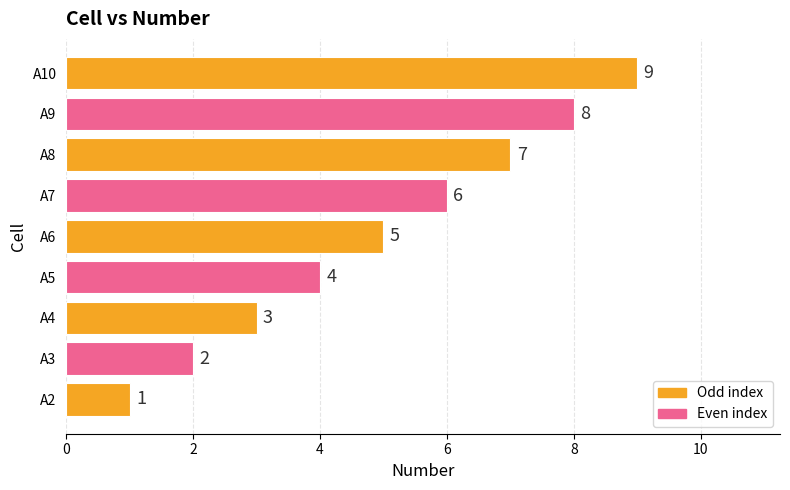

List the labels in order of value, smallest first.

A2, A3, A4, A5, A6, A7, A8, A9, A10